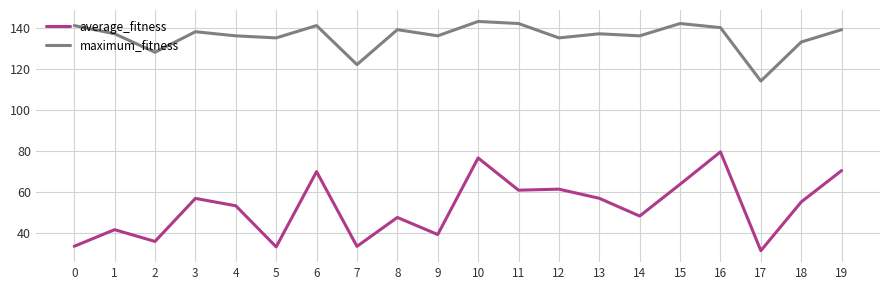

What is the sum of all average_fitness values?

1048.9